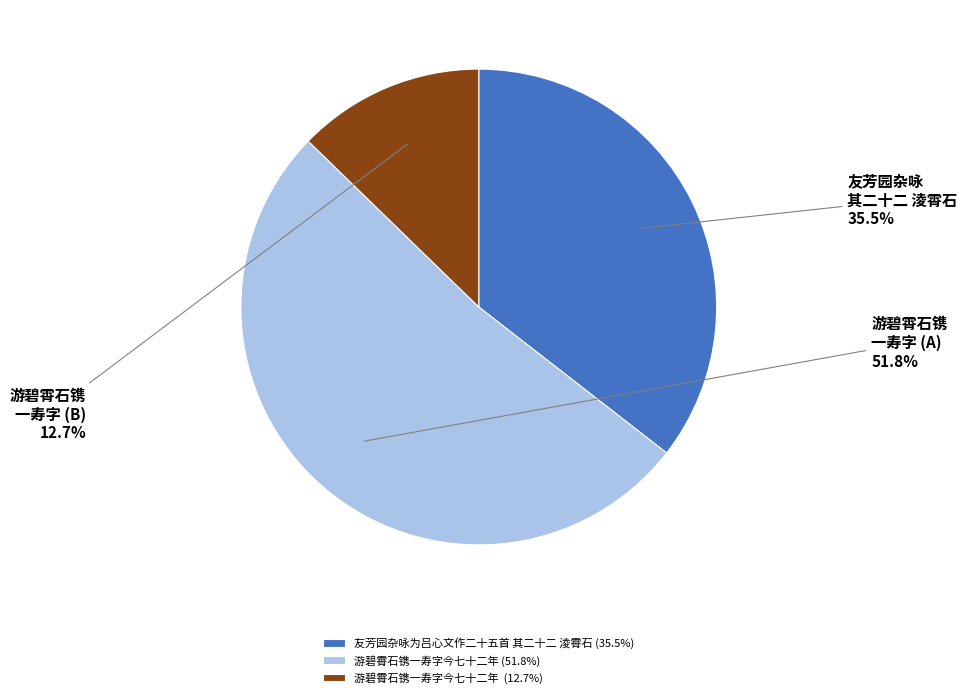

Is there a majority slice in this chart?

Yes